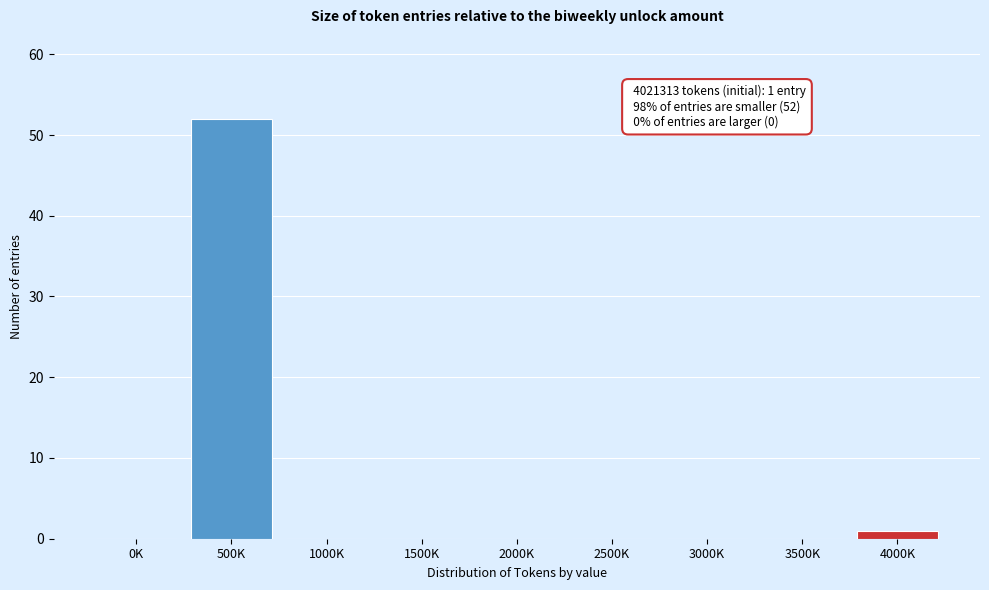

Reading left to right, transcribe all the data shown in this chart.

0K=0	500K=52	1000K=0	1500K=0	2000K=0	2500K=0	3000K=0	3500K=0	4000K=1